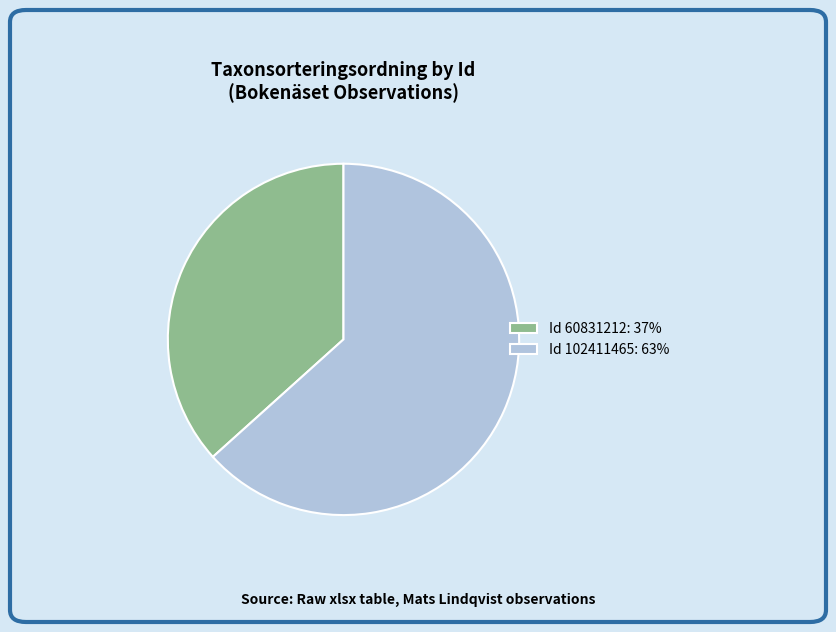

How many segments does this pie chart have?

2